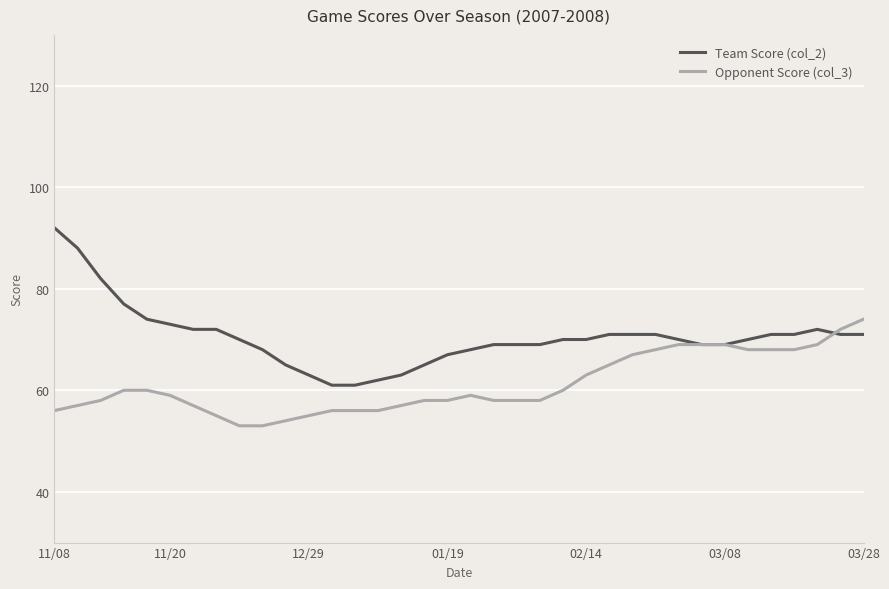

List the series in order of their overall mean, lowest first.

Opponent Score (col_3), Team Score (col_2)